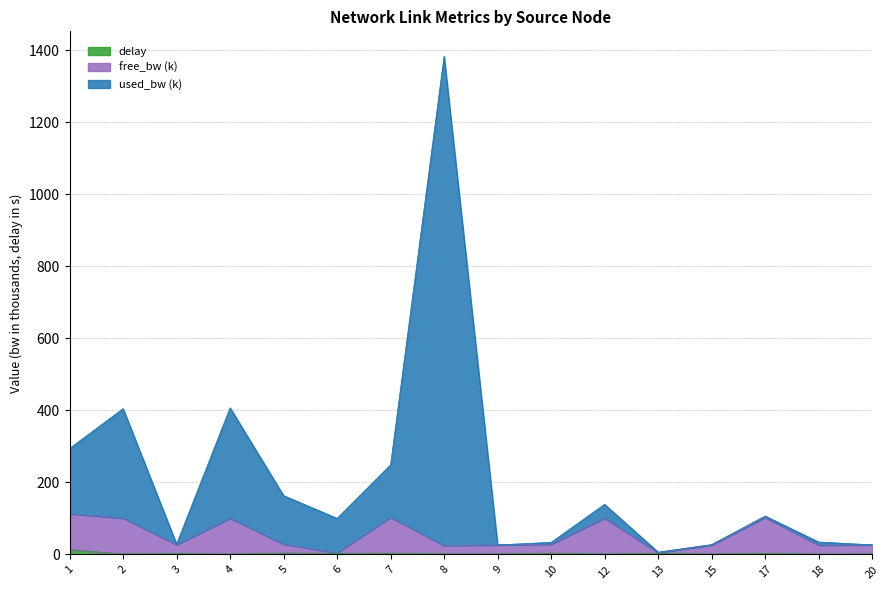

Is the value of free_bw (k) at 2 greater than the value of used_bw (k) at 18?

Yes